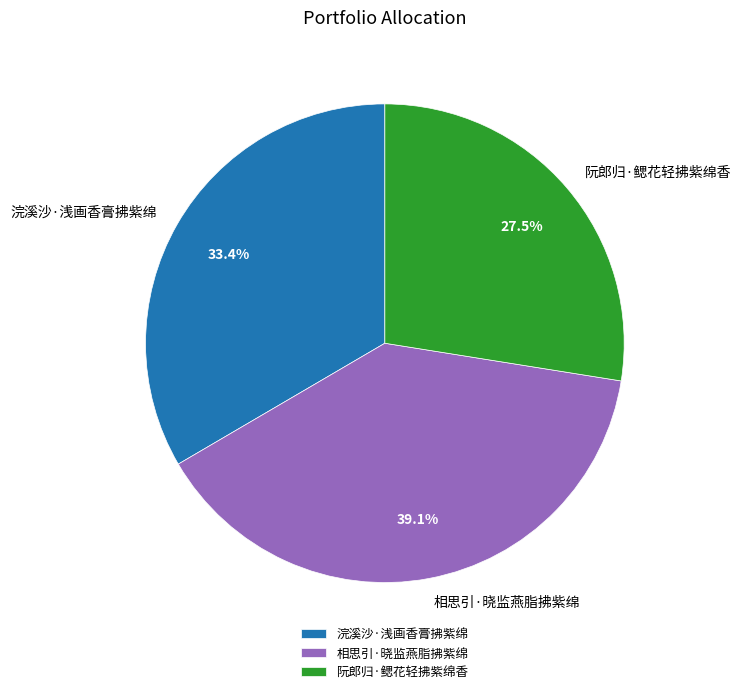

The 相思引·晓监燕脂拂紫绵 slice represents 52% of the pie. True or false?

False